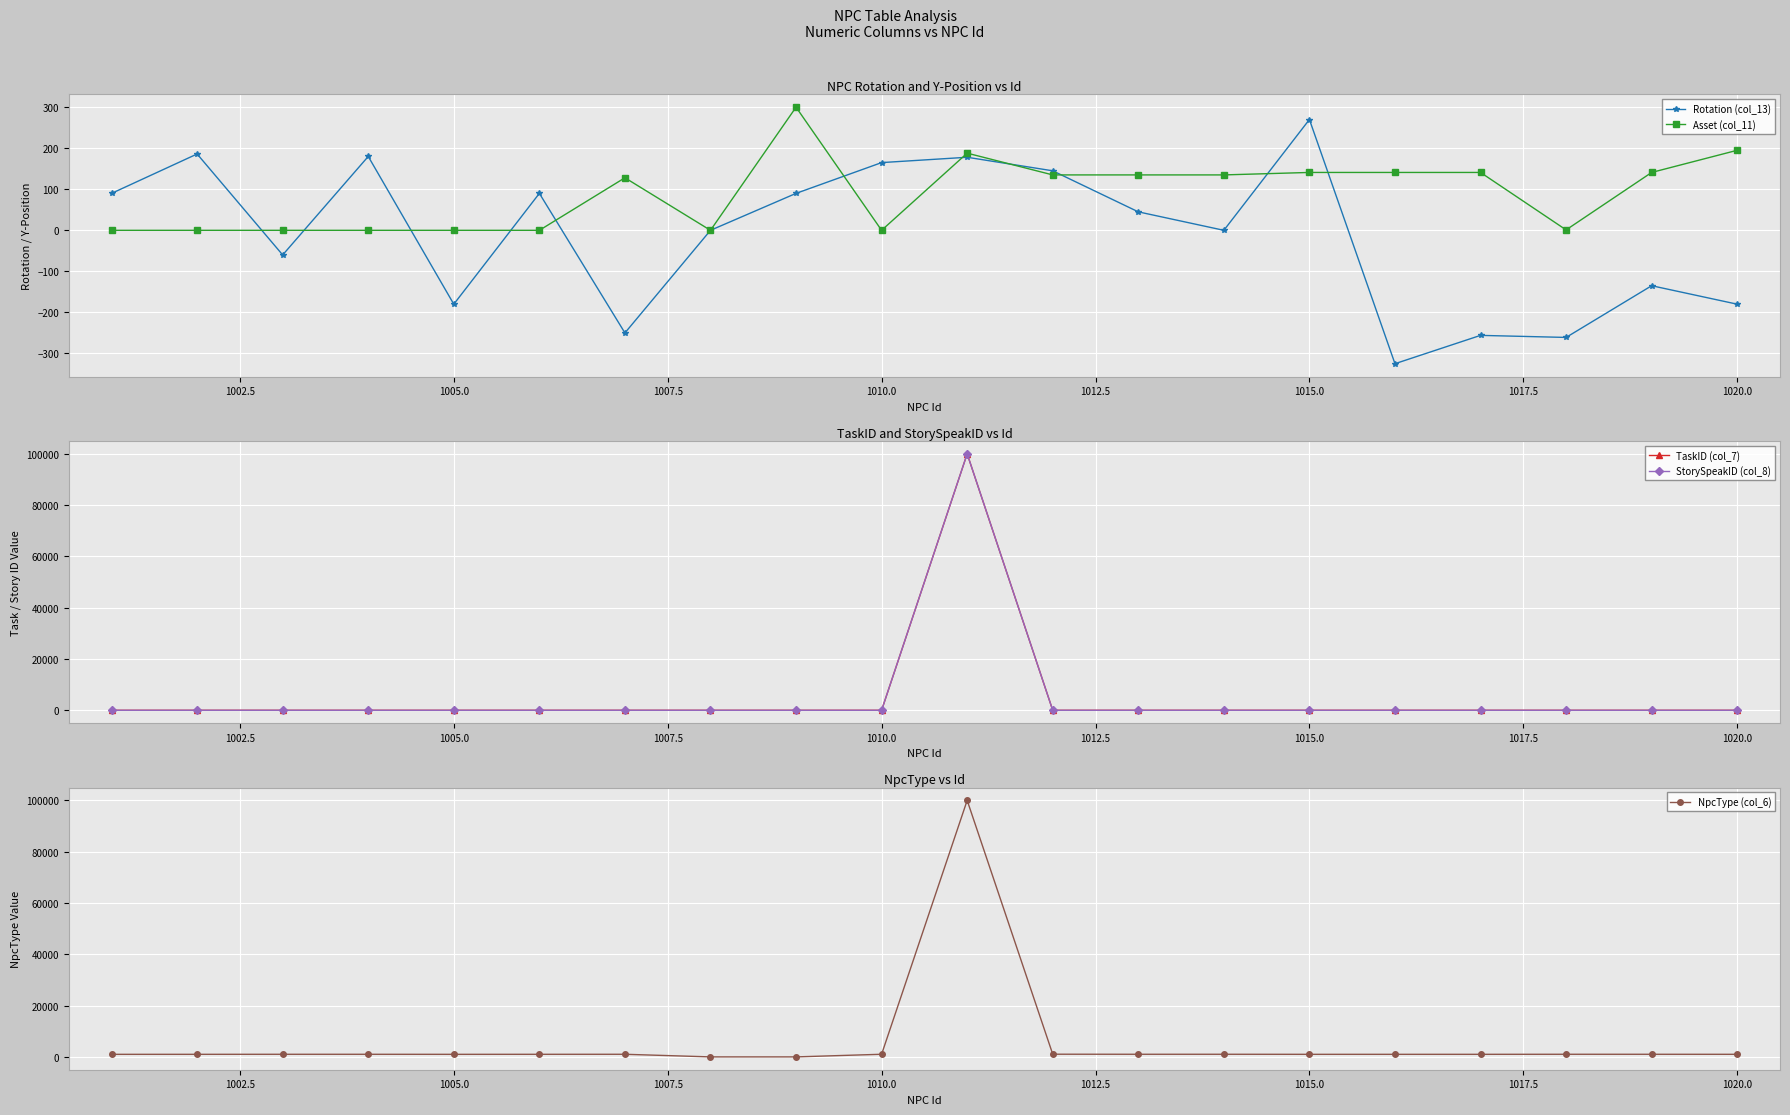

What is the greatest value displayed?

100020